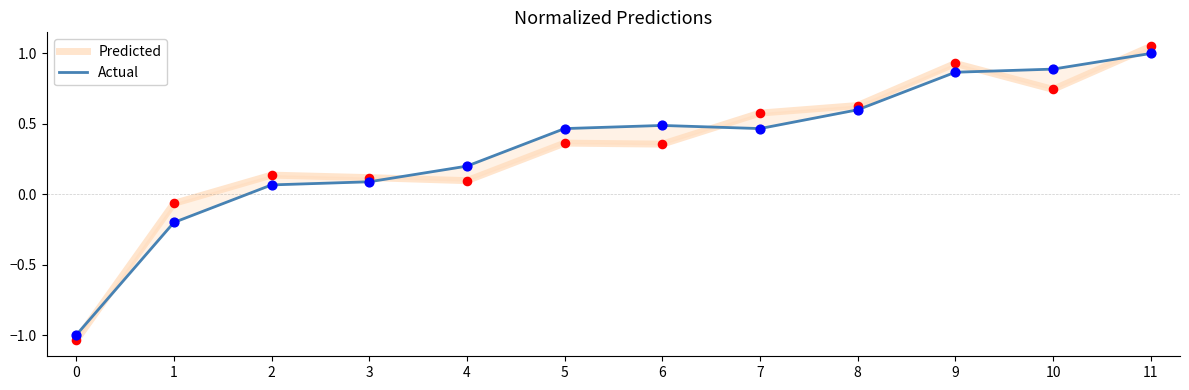

Which series has the largest total across all categories?

Actual